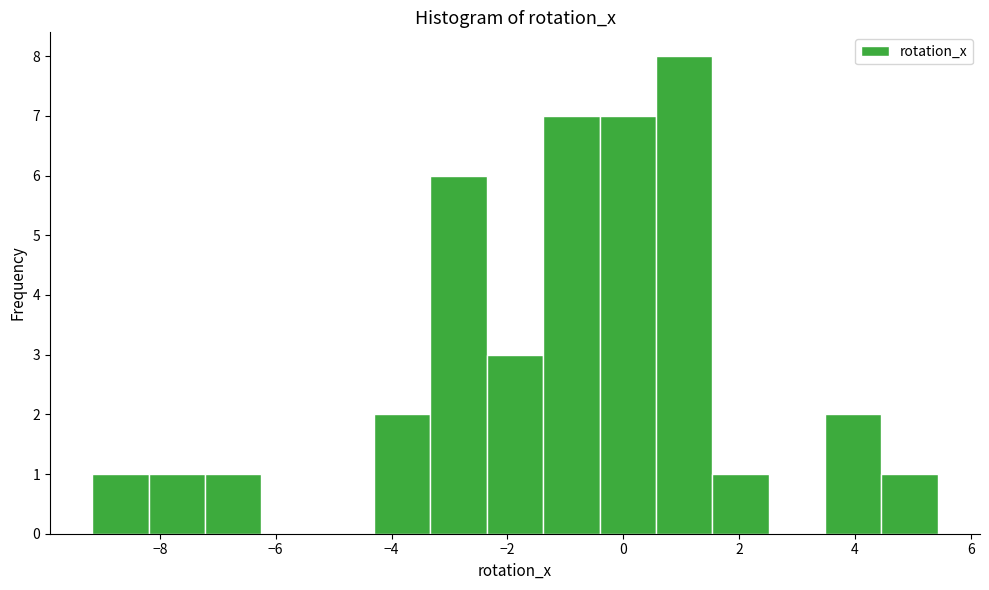

How tall is the bar that spans -1.4 to -0.4 on the x-axis? Neither the bar edges nor the heights are printed on the chart, so give them approximately, as read against the axes.

7